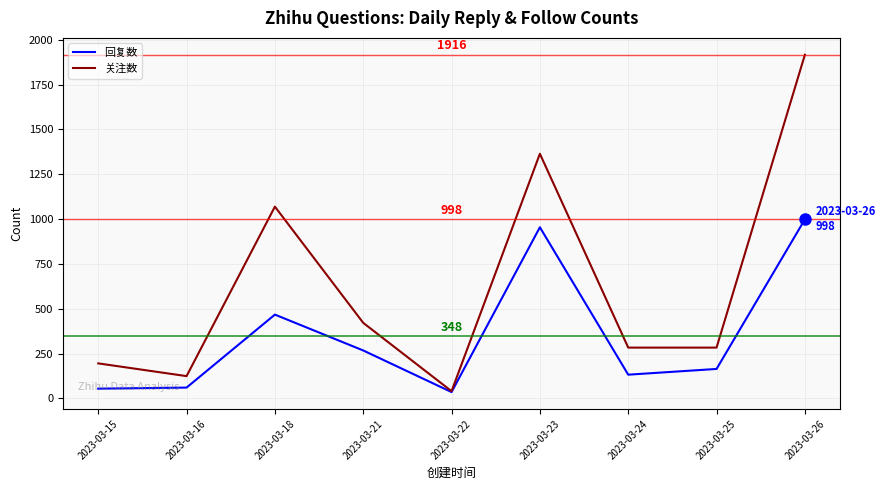

What is the minimum value shown in the chart?

35